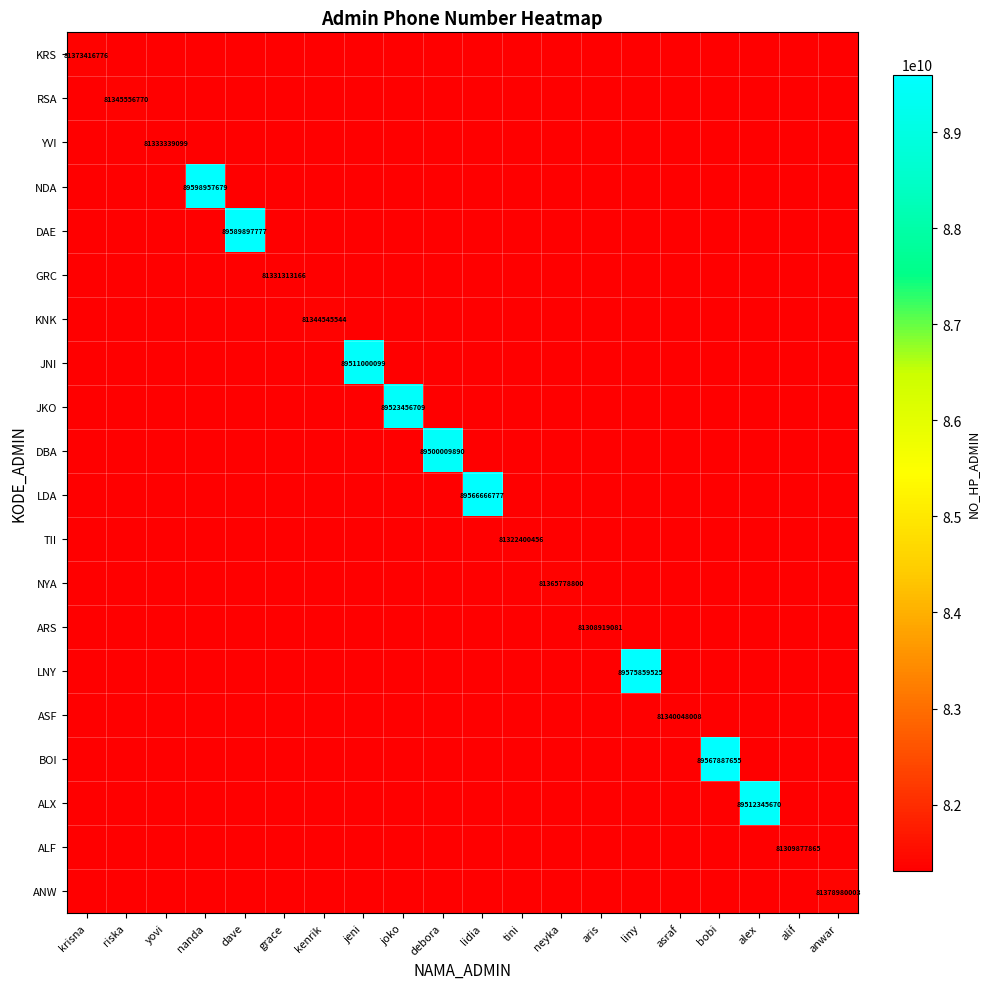

What is the maximum value shown in the chart?

89598957679